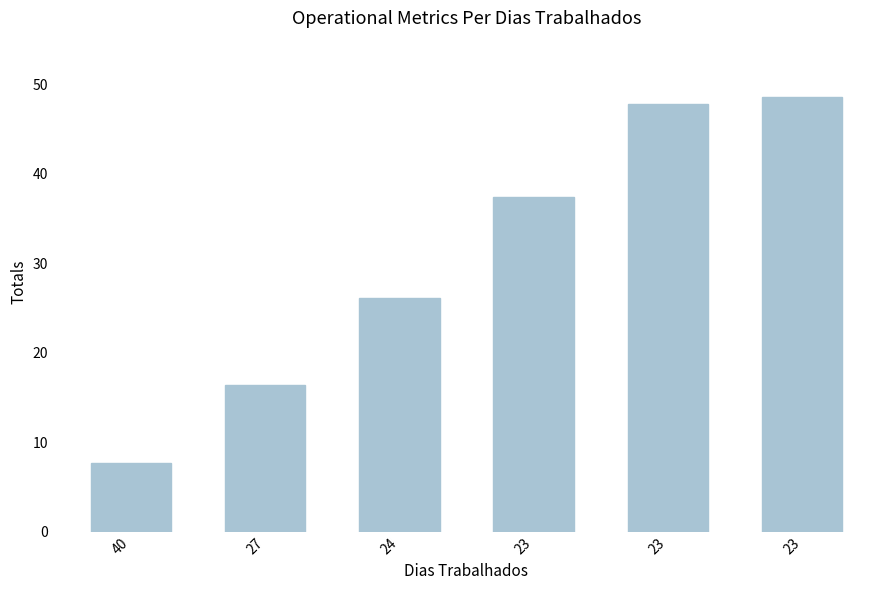

List the labels in order of value, largest first.

23, 23, 23, 24, 27, 40